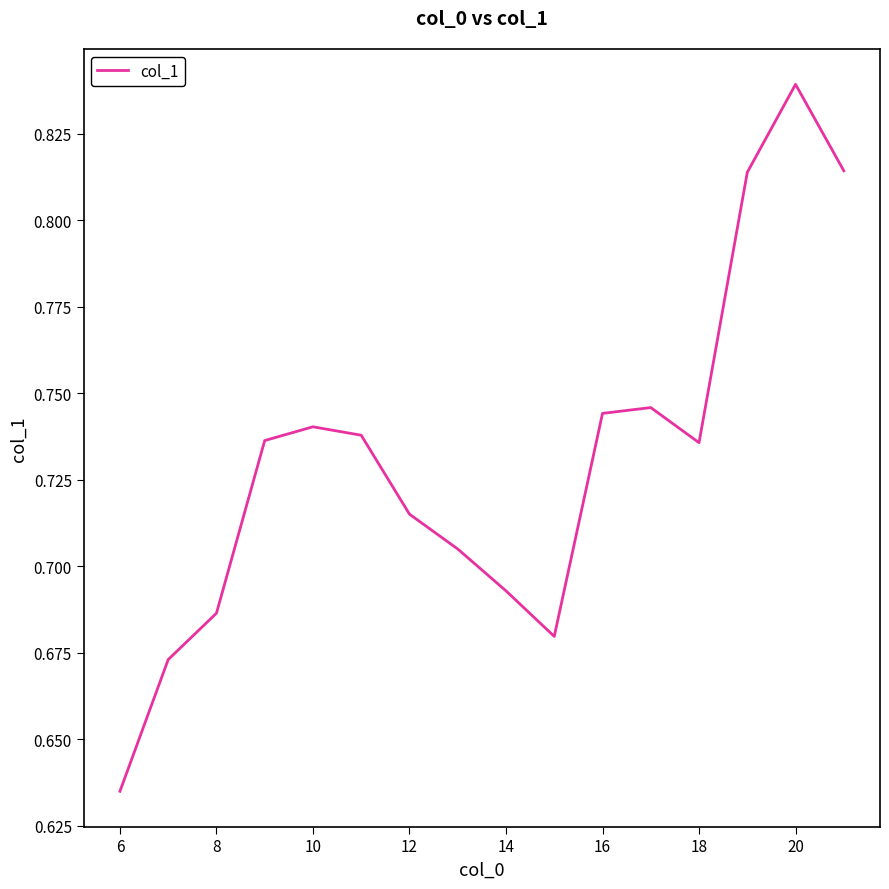

Count the values in the range 0 to 1.

16